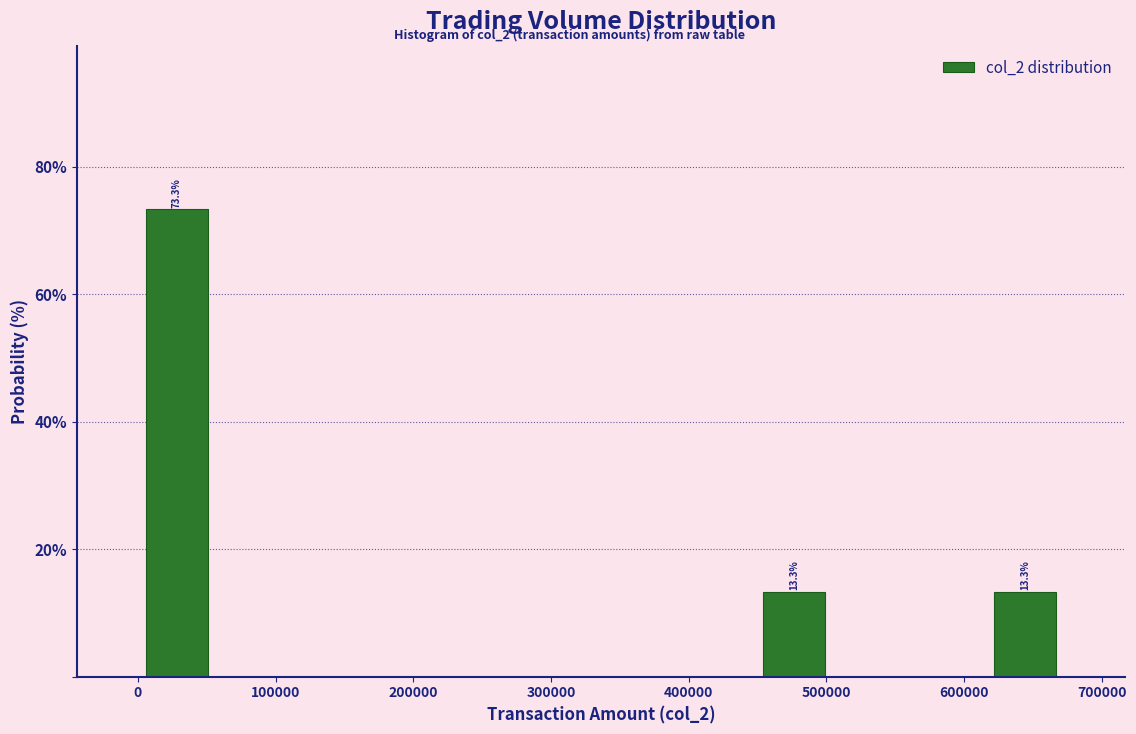

Over which range of the x-axis is the bar tallest?

0 to 60000